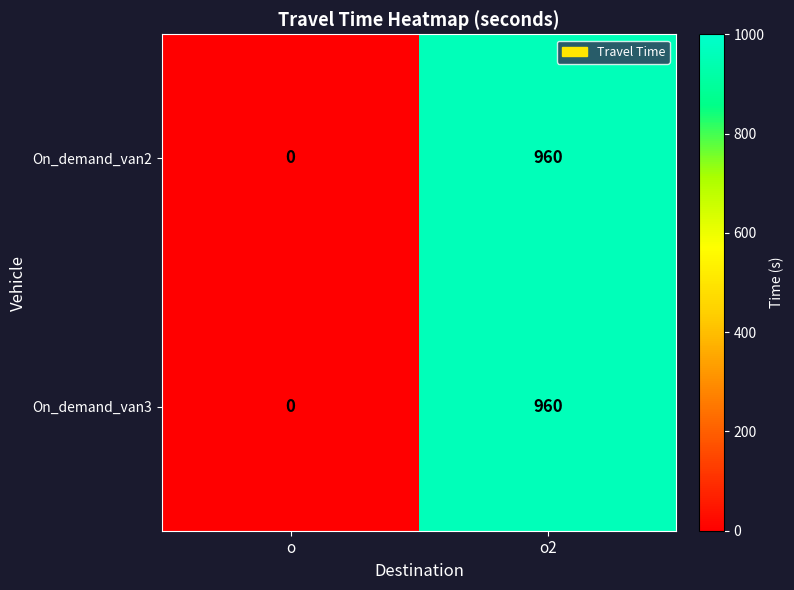

What is the approximate value of On_demand_van3 at o2, to the nearest 100?

1000